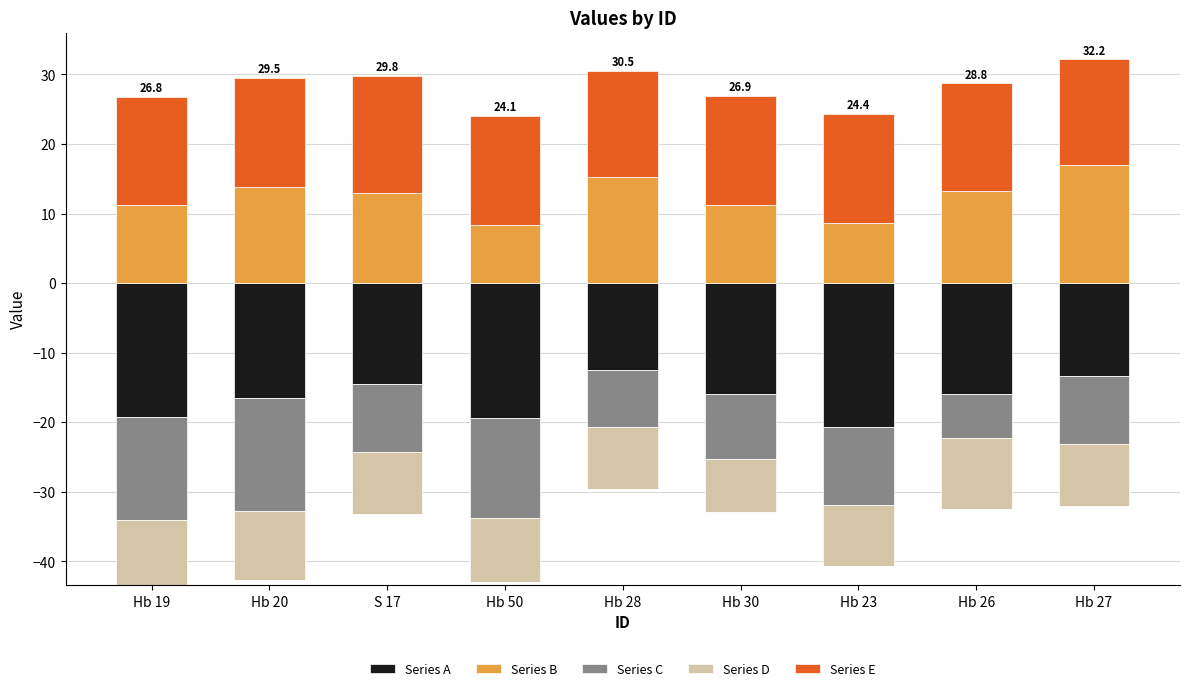

Between Hb 50 and Hb 30, which is larger?

Hb 50